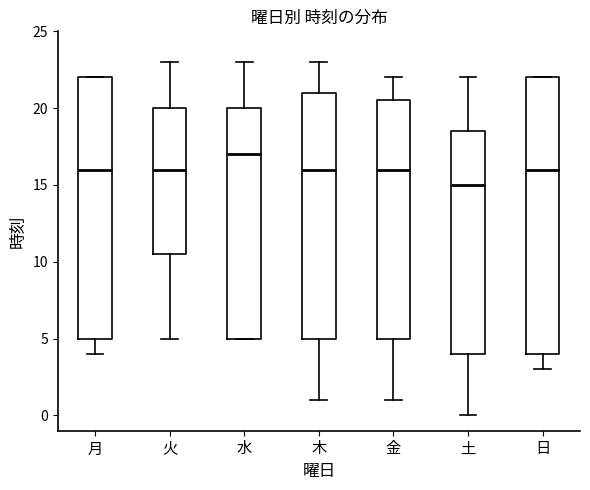

Reading left to right, read every box against the y-axis: the position of its median line, the range the box covers, and the ends of its whiskers. The values are not printed on the chart, so give them approximately, as read against the axis.

月: median 16.0, box 5.0 to 22.0, whiskers 4.0 to 22.0
火: median 16.0, box 10.5 to 20.0, whiskers 5.0 to 23.0
水: median 17.0, box 5.0 to 20.0, whiskers 5.0 to 23.0
木: median 16.0, box 5.0 to 21.0, whiskers 1.0 to 23.0
金: median 16.0, box 5.0 to 20.5, whiskers 1.0 to 22.0
土: median 15.0, box 4.0 to 18.5, whiskers 0.0 to 22.0
日: median 16.0, box 4.0 to 22.0, whiskers 3.0 to 22.0